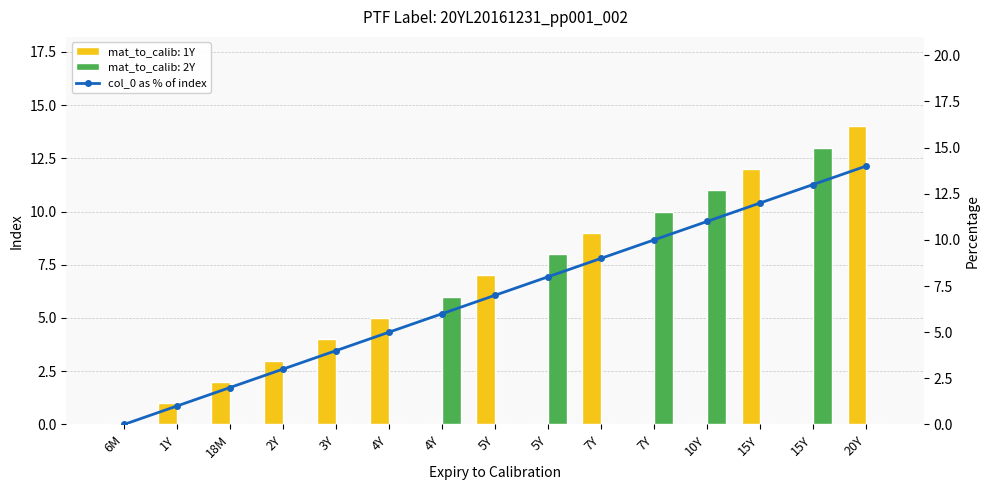

Reading left to right, what are all the values shown in this chart?

0	1	2	3	4	5	6	7	8	9	10	11	12	13	14